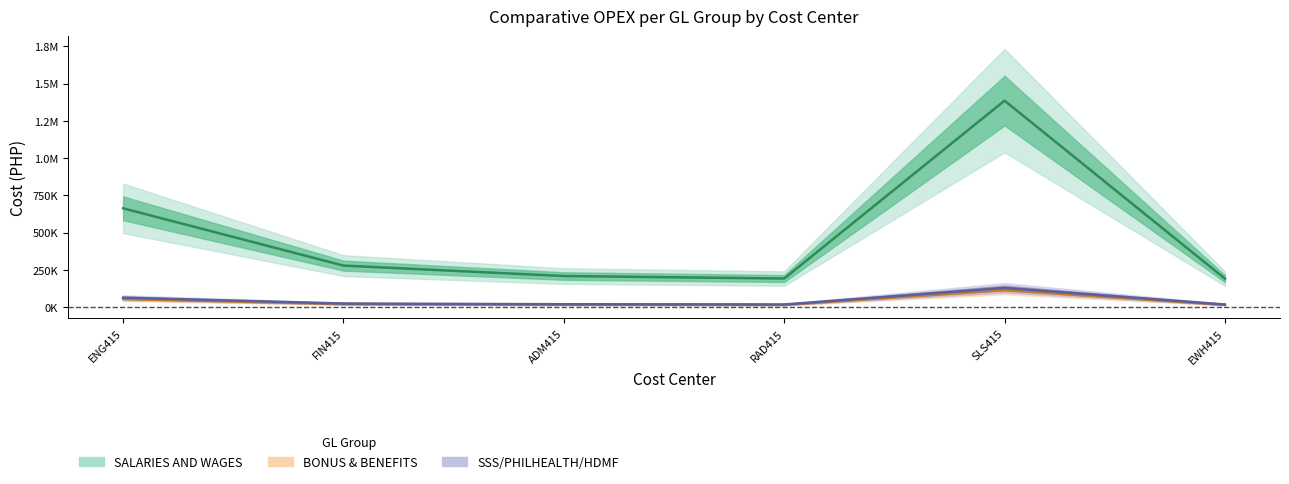

True or false: SSS/PHILHEALTH/HDMF and SALARIES AND WAGES cross at least once.

False